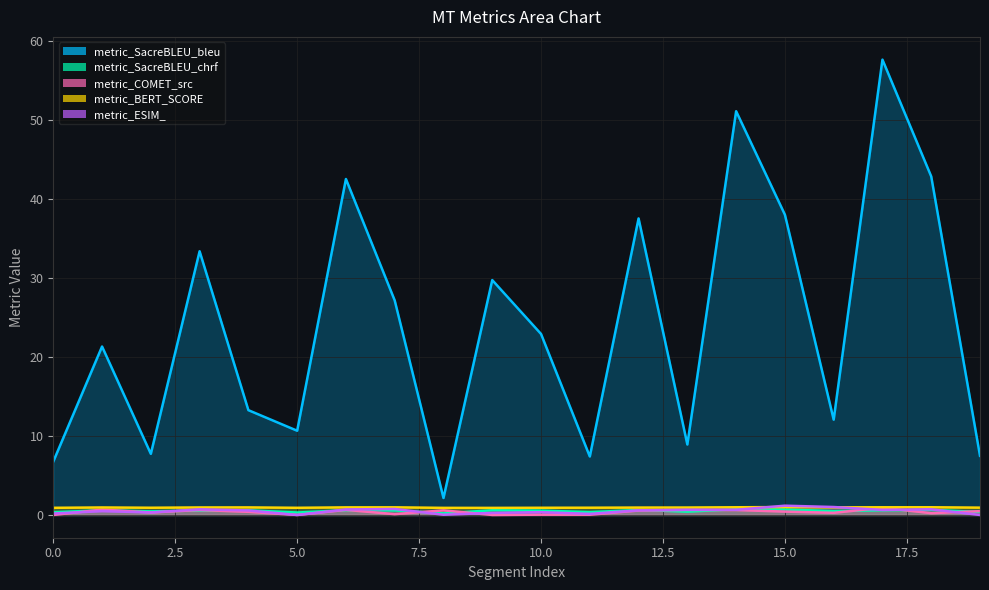

True or false: metric_COMET_src and metric_BERT_SCORE cross at least once.

False